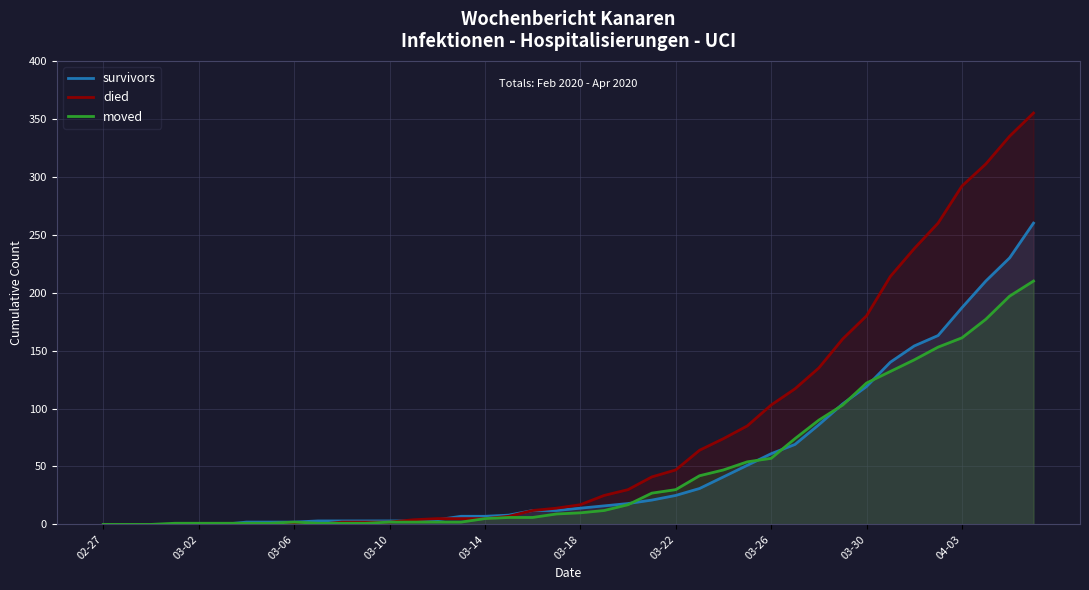

How many lines are shown in the chart?

3